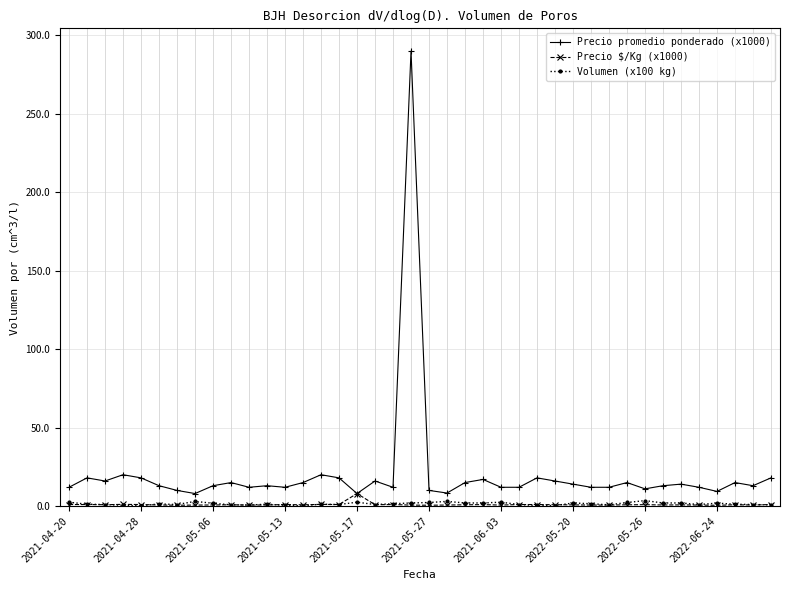

What is the greatest value displayed?

290.0